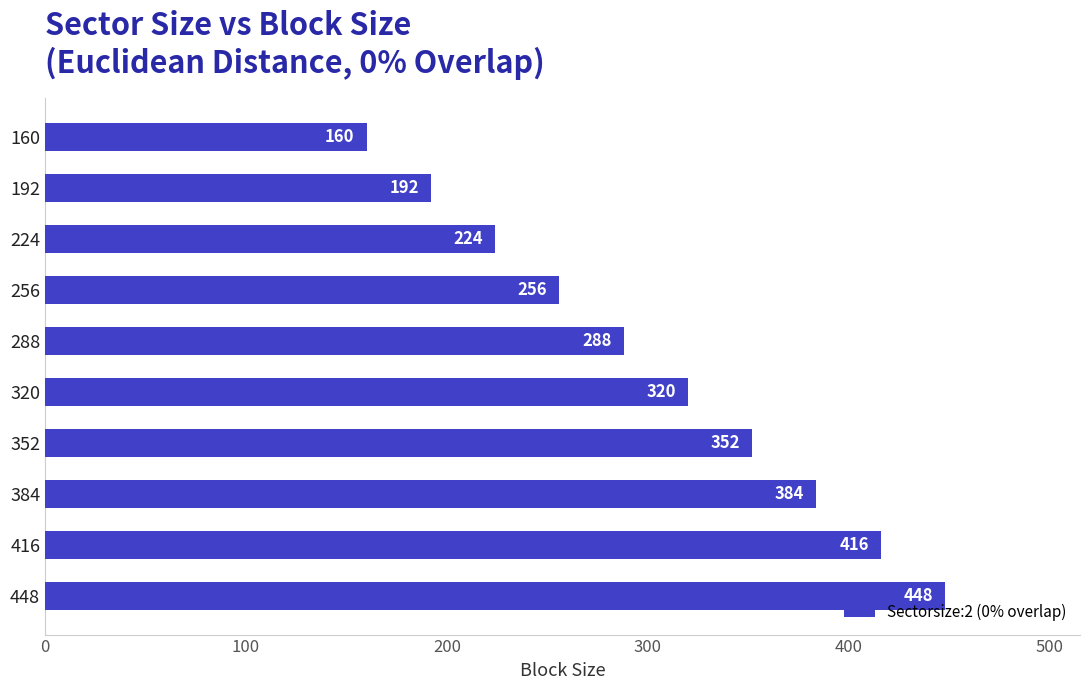

List the labels in order of value, largest first.

448, 416, 384, 352, 320, 288, 256, 224, 192, 160